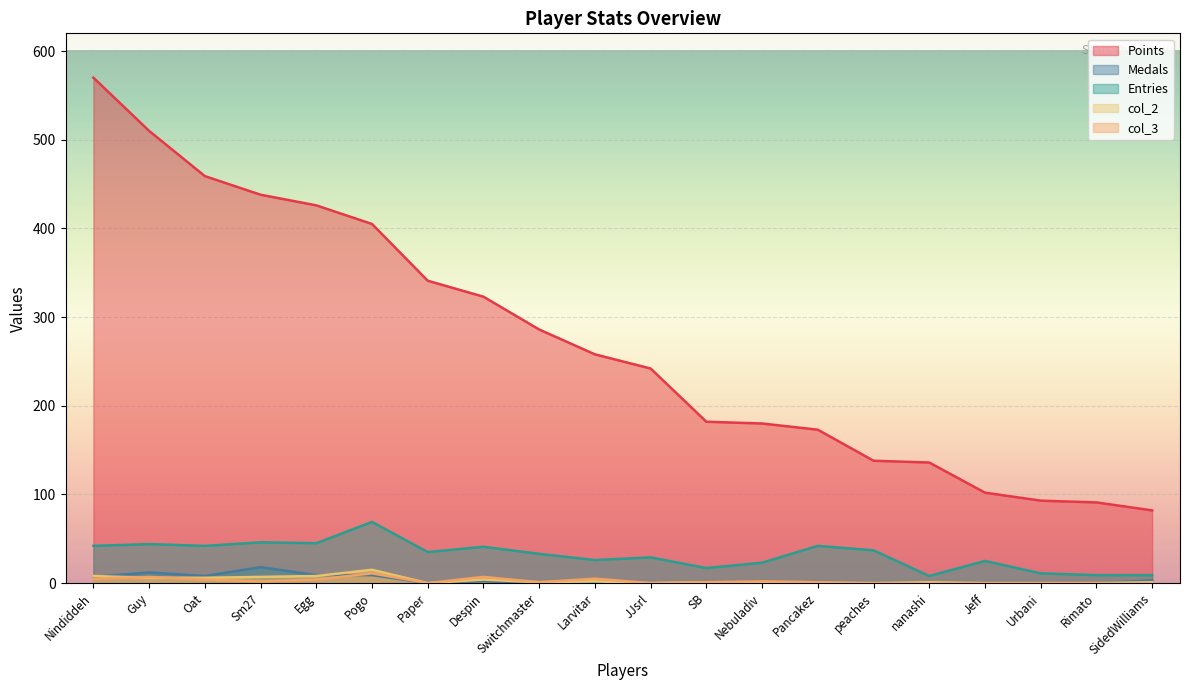

Which label corresponds to the largest value in the chart?

Nindiddeh